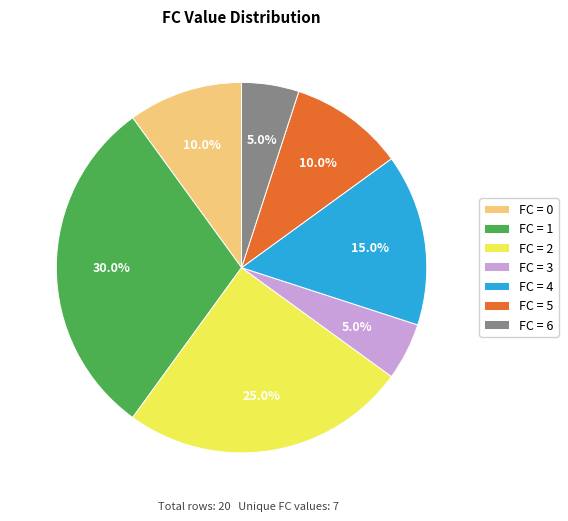

Is there a majority slice in this chart?

No